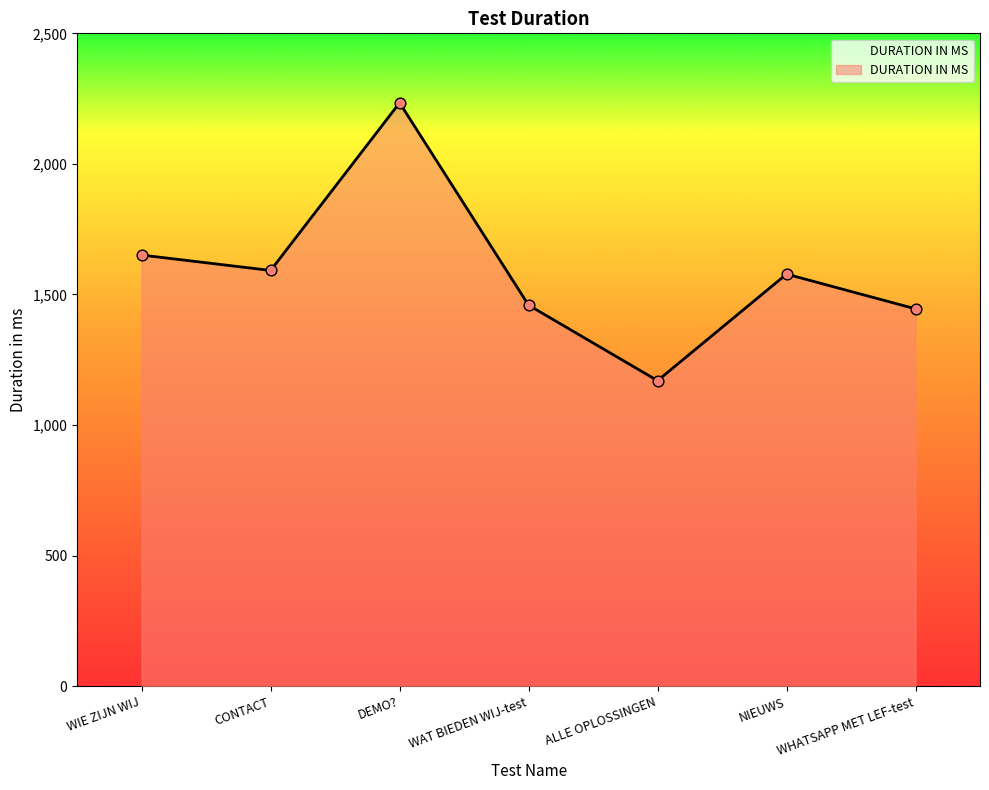

Approximately how many times larger is the value at DEMO? compared to CONTACT?

1.4